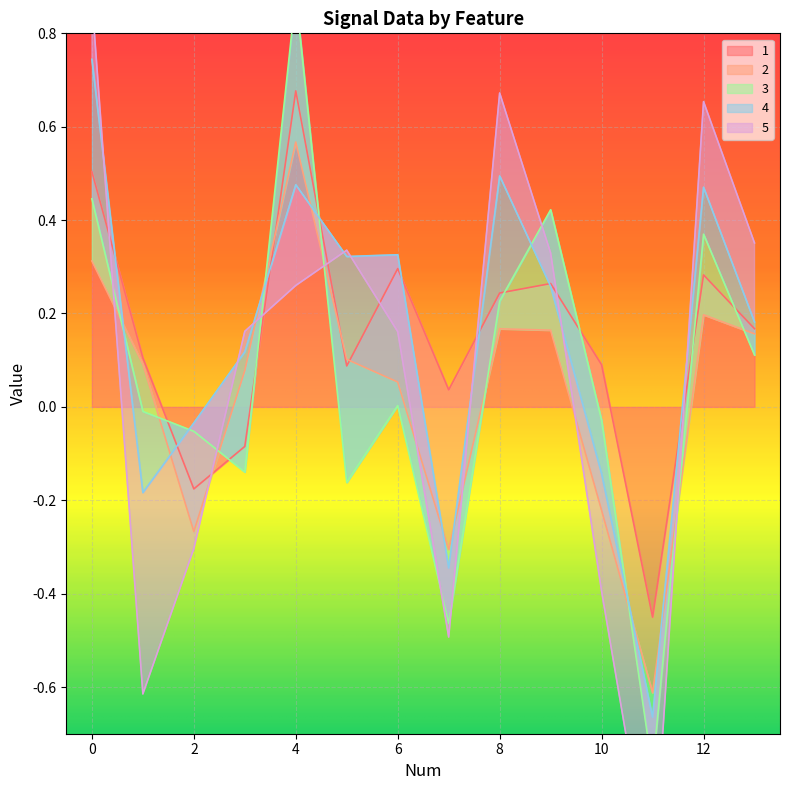

At which label does 1 reach its peak?

4